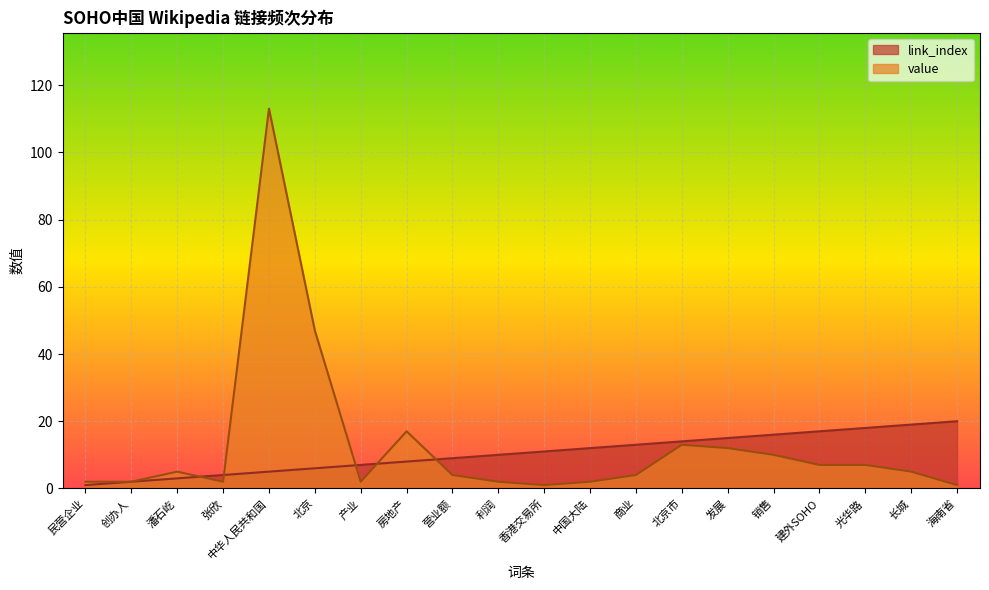

Does the chart display data point markers on the line(s)?

No